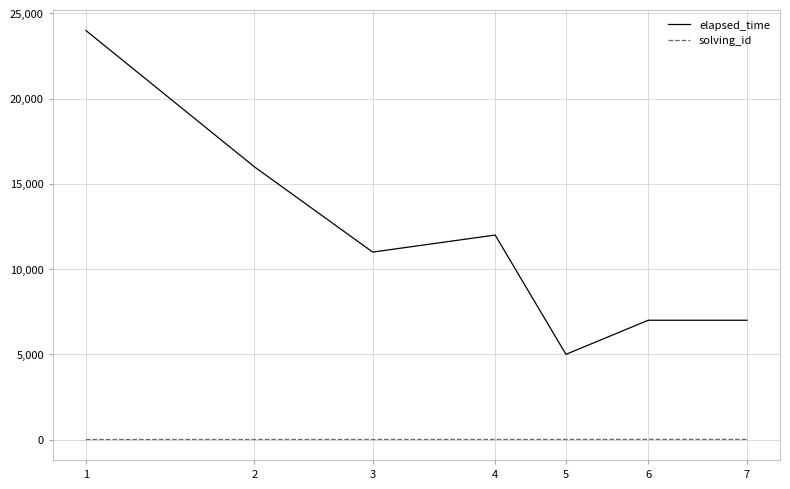

True or false: solving_id and elapsed_time intersect in this chart.

False